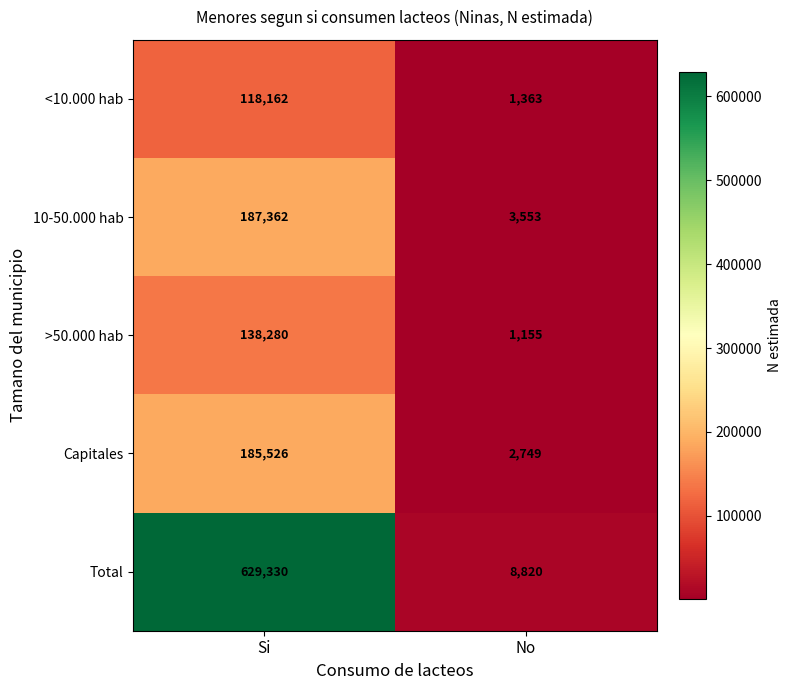

Rank the series at No from lowest to highest value.

>50.000 hab, <10.000 hab, Capitales, 10-50.000 hab, Total